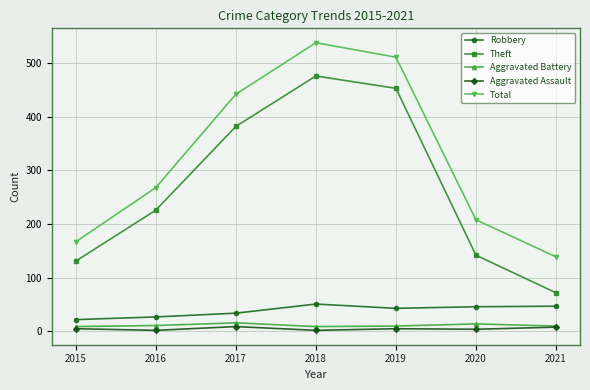

What is the difference between the Aggravated Battery values at 2016 and 2020?

3